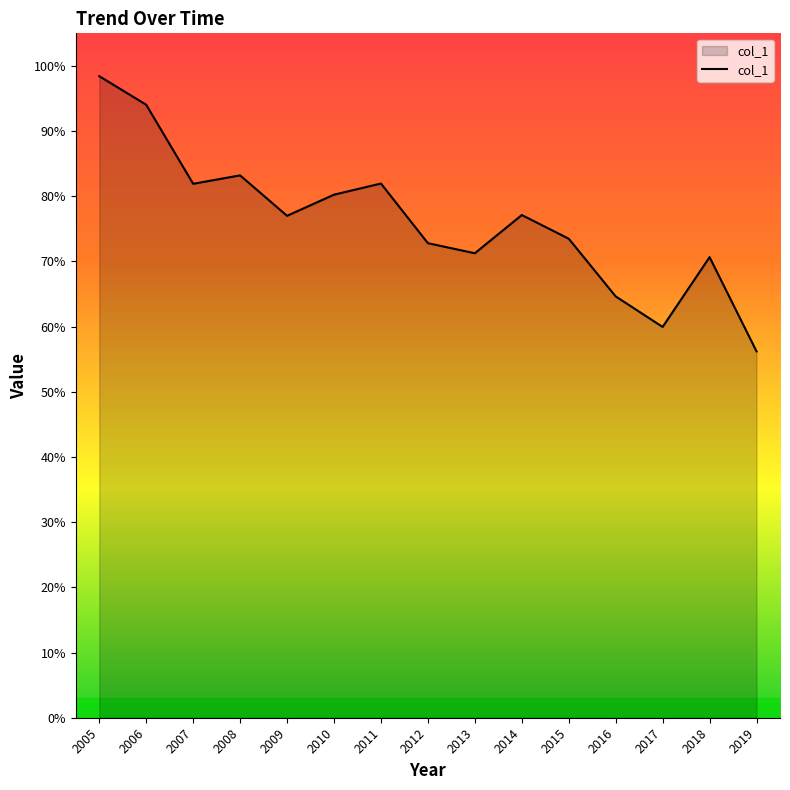

Is this an area chart (filled region under the line)?

Yes